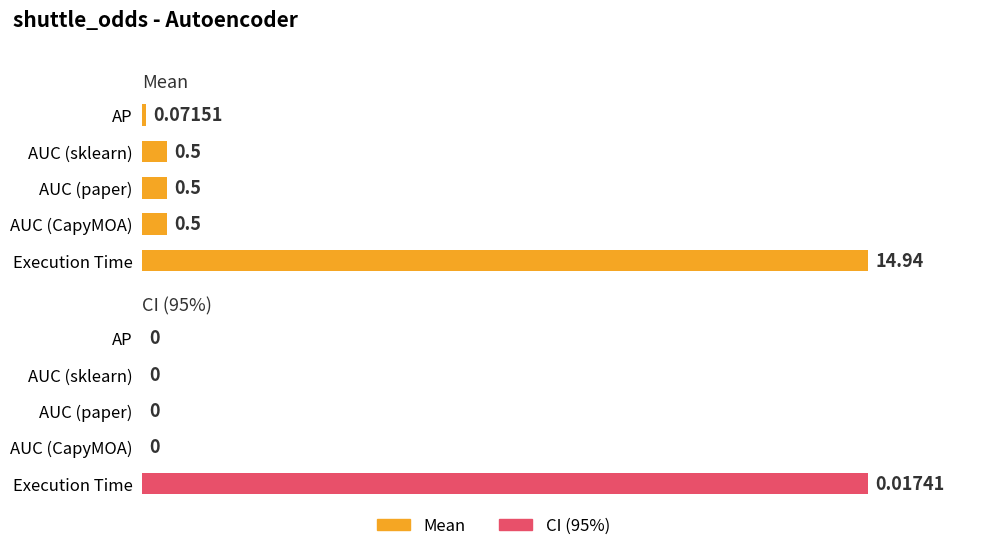

What is the spread (max minus min) of values at AUC (sklearn)?

0.5